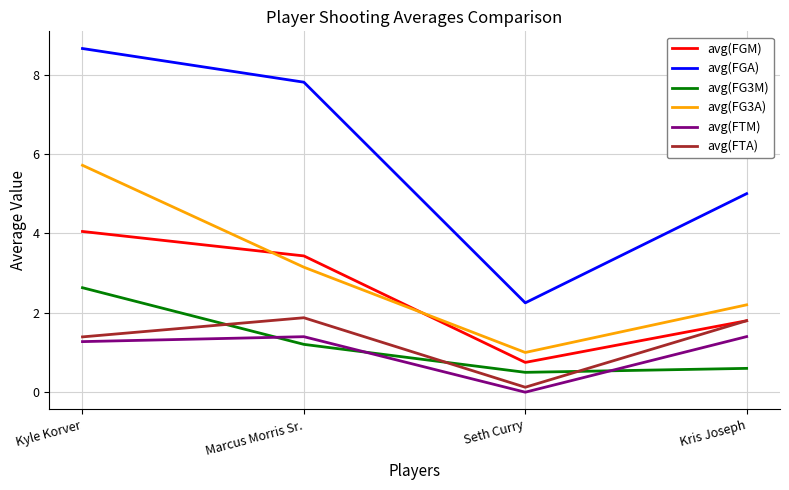

What is the maximum value for avg(FGA)?

8.7